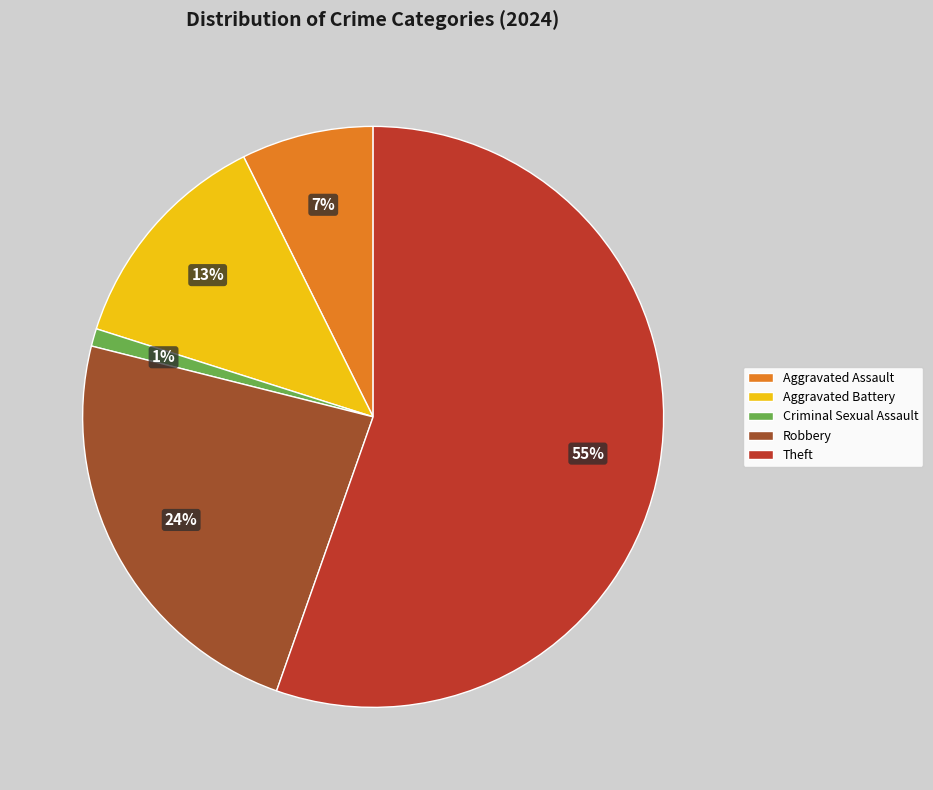

Which slice is the largest?

Theft